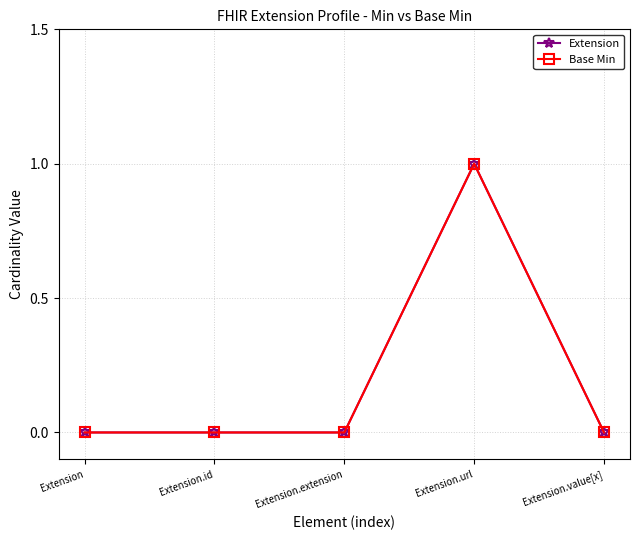

Is this an area chart (filled region under the line)?

No